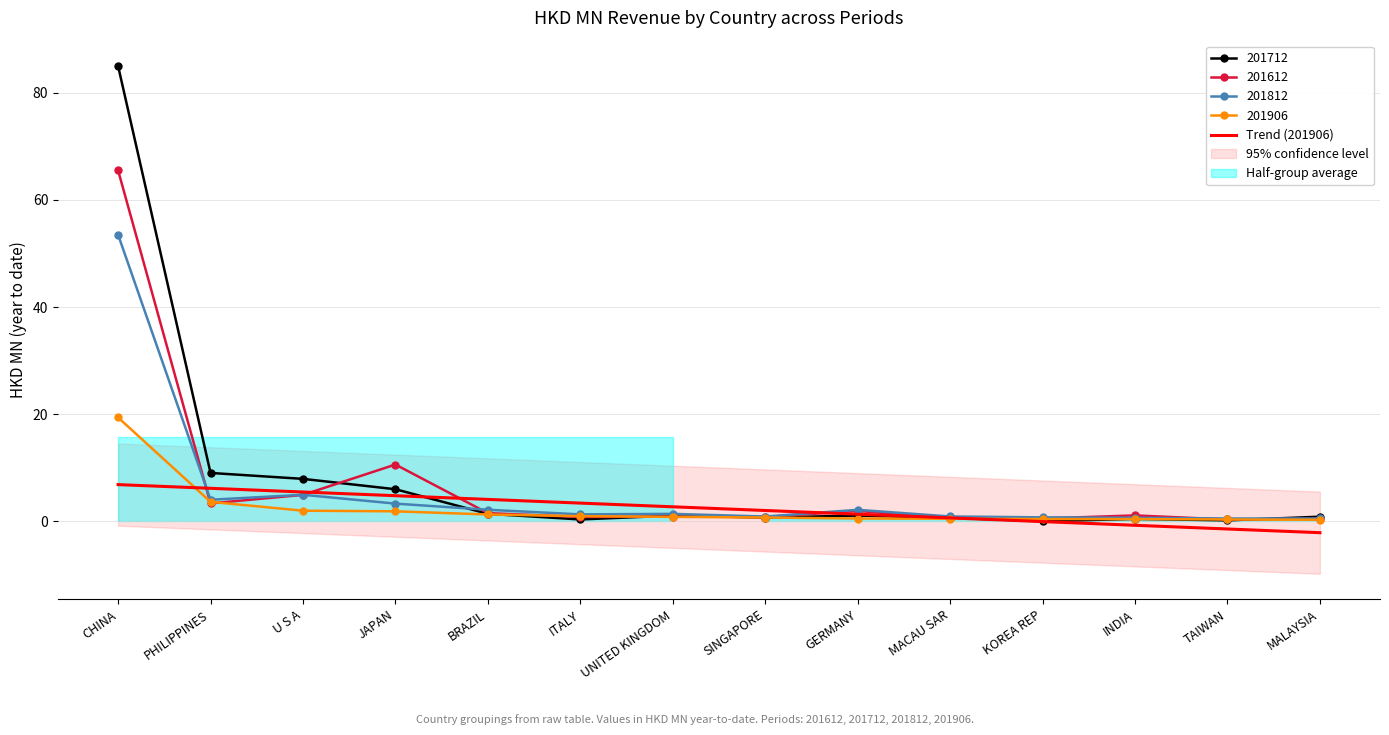

Rank the categories by value from lowest to highest.

MALAYSIA, TAIWAN, INDIA, KOREA REP, MACAU SAR, GERMANY, SINGAPORE, UNITED KINGDOM, ITALY, BRAZIL, JAPAN, U S A, PHILIPPINES, CHINA